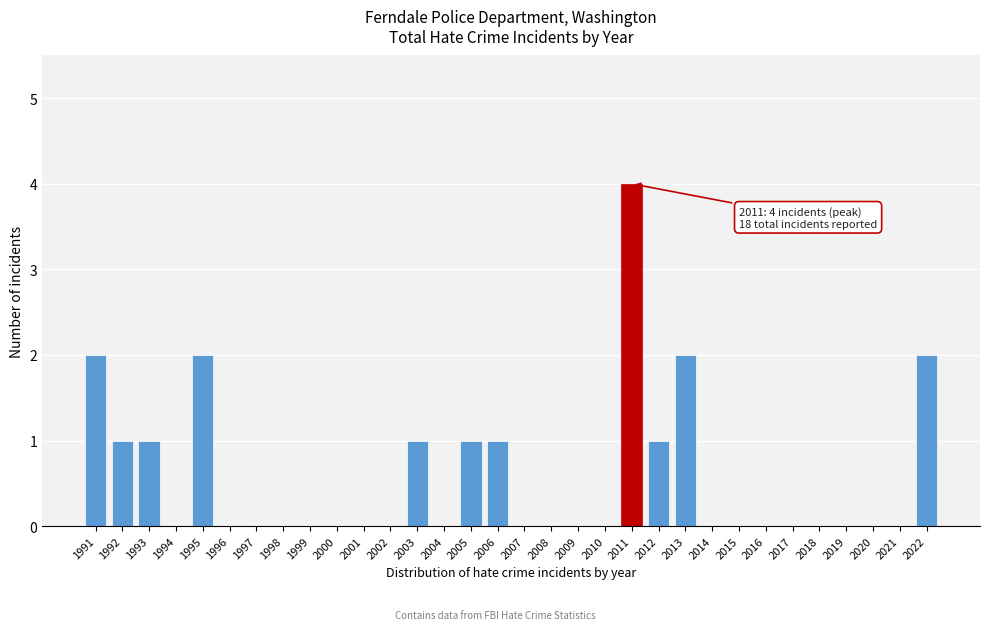

Between 2012 and 2007, which is larger?

2012